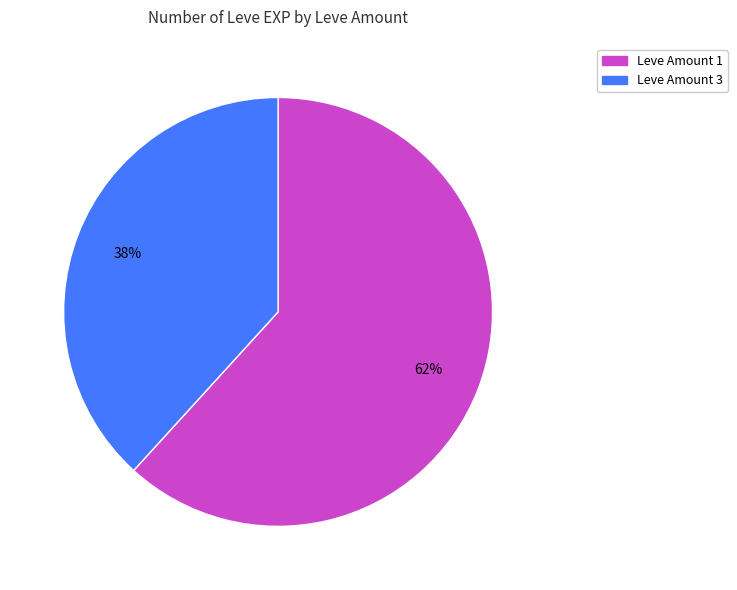

To the nearest percent, what is the difference between the largest and smallest slice percentages?

24%